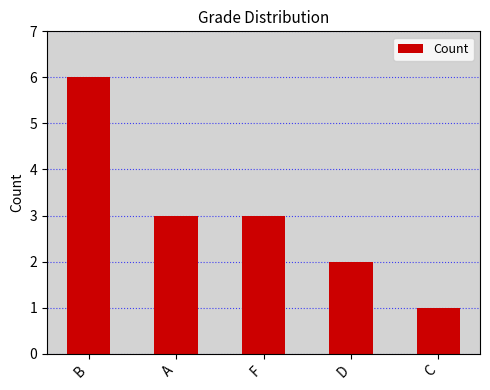

What is the smallest value displayed?

1